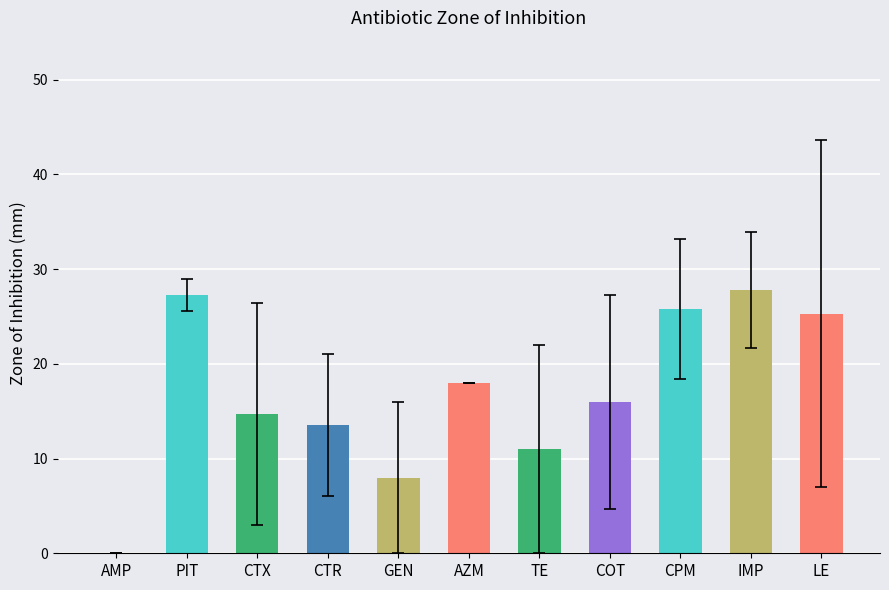

What is the maximum value shown in the chart?

27.8